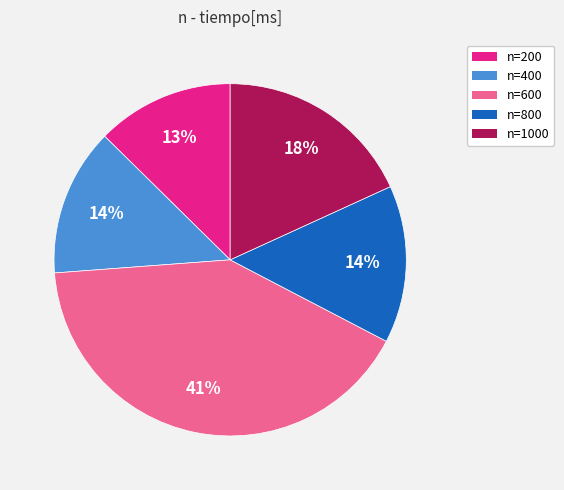

What is the largest slice in the pie chart?

n=600